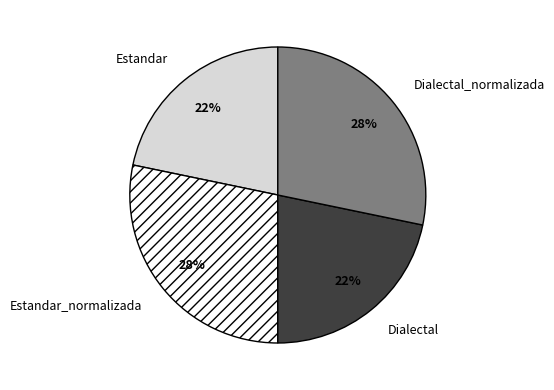

How many segments does this pie chart have?

4